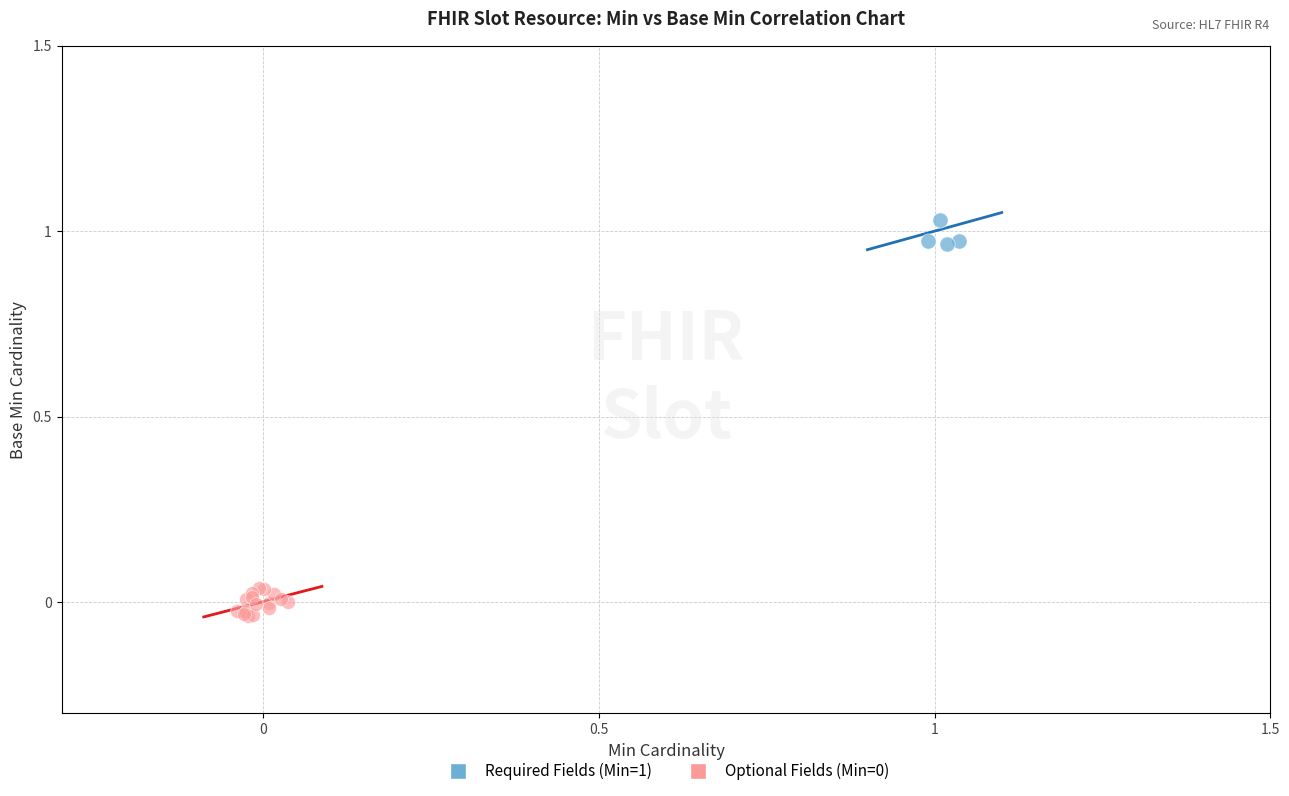

Which series contains the highest Y value?

Required Fields (Min=1)